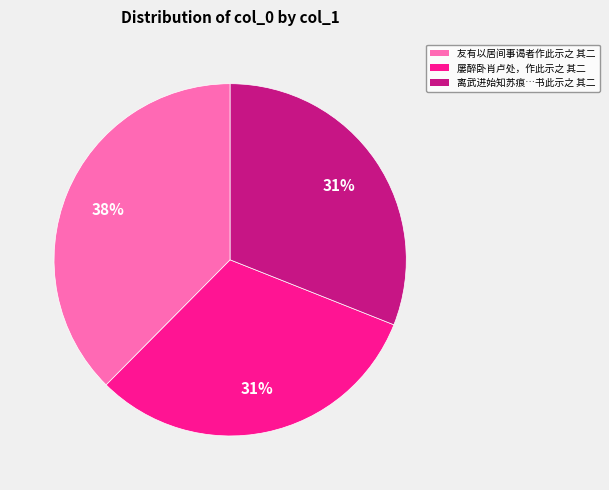

Is there any slice that represents more than half of the pie?

No